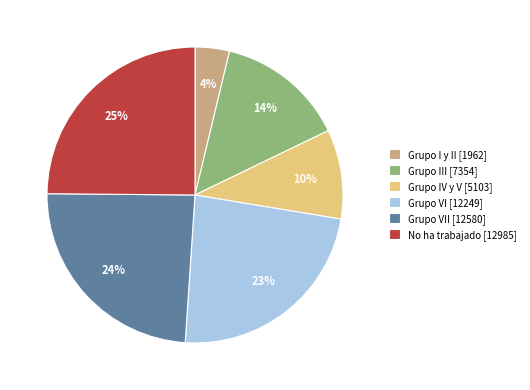

What percentage is the Grupo VI [12249] slice, to the nearest percent?

23%